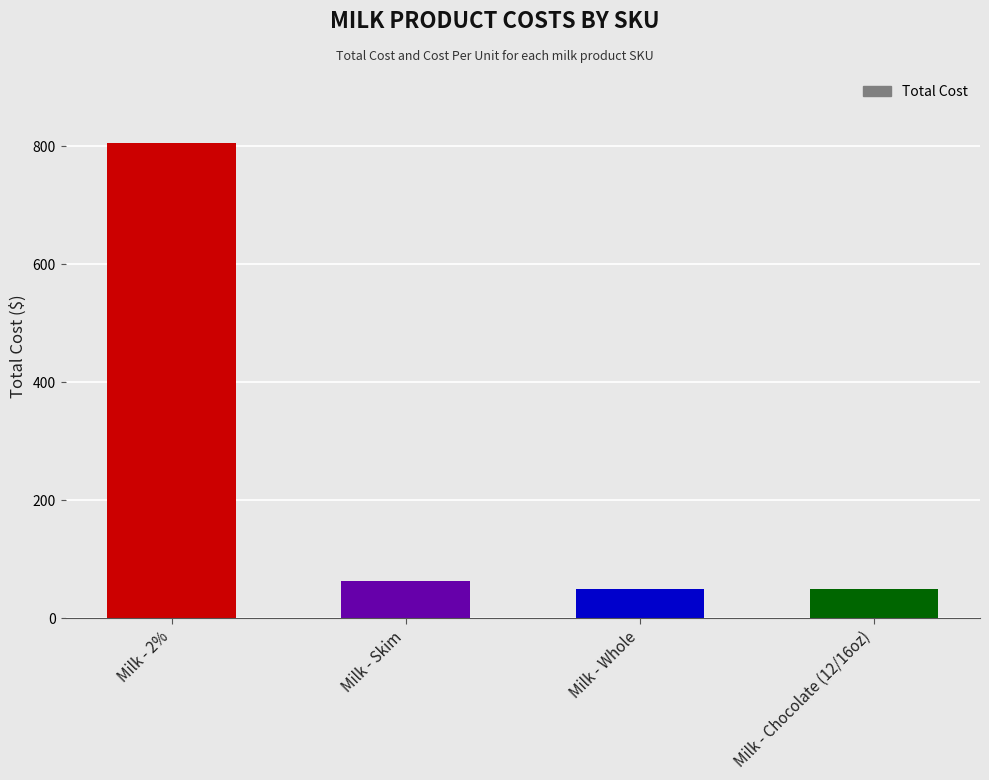

Between Milk - 2% and Milk - Chocolate (12/16oz), which is larger?

Milk - 2%